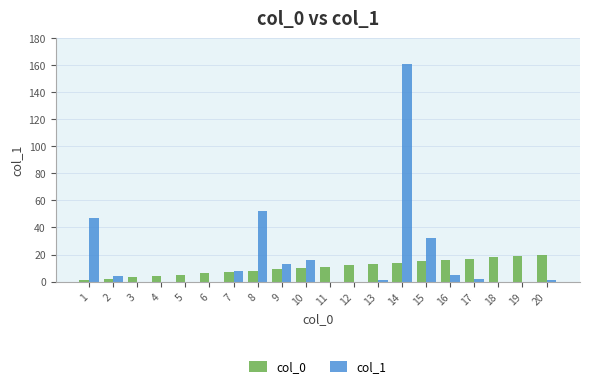

What is the maximum value shown in the chart?

161